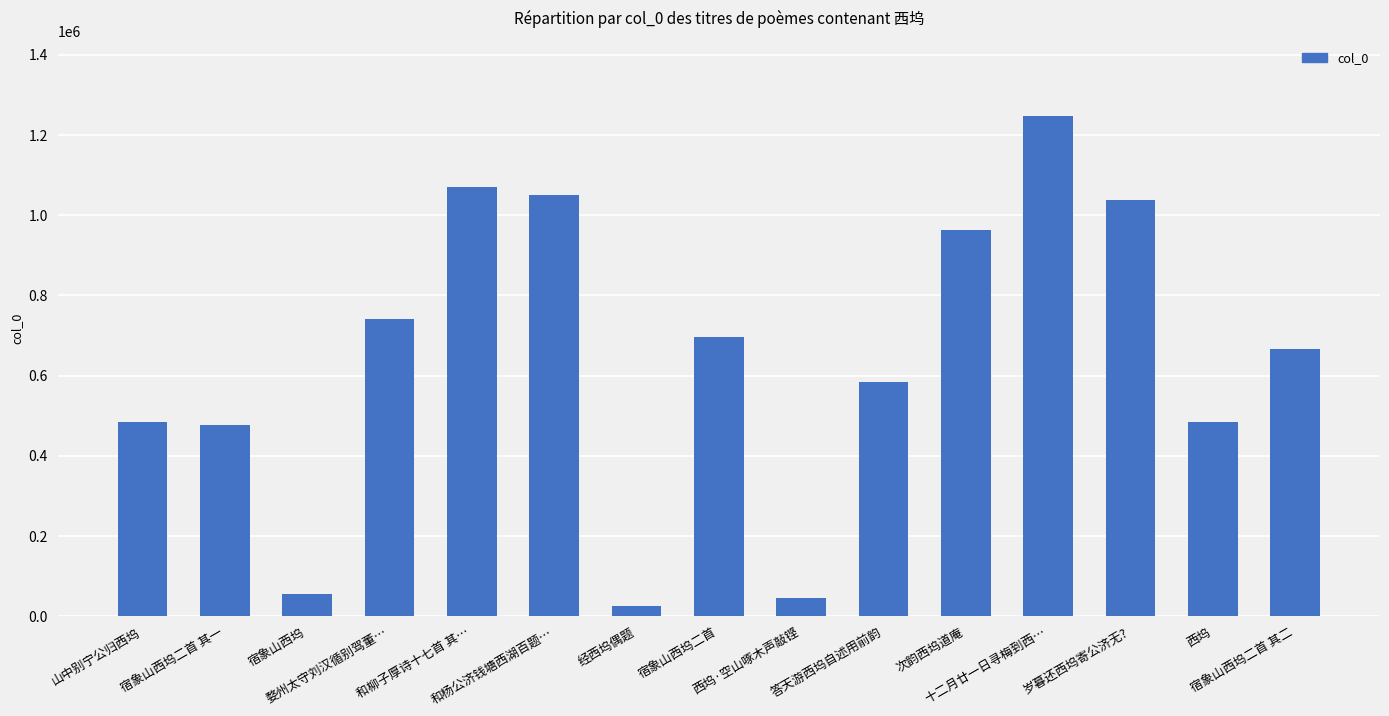

True or false: the data shows 577488 at 岁暮还西坞寄公济无?.

False